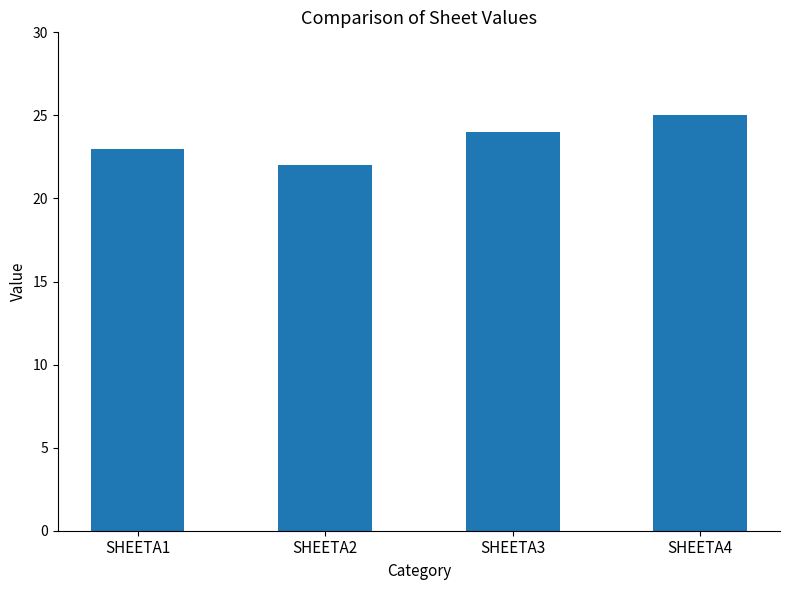

What is the value of the 1st bar from the left?

23